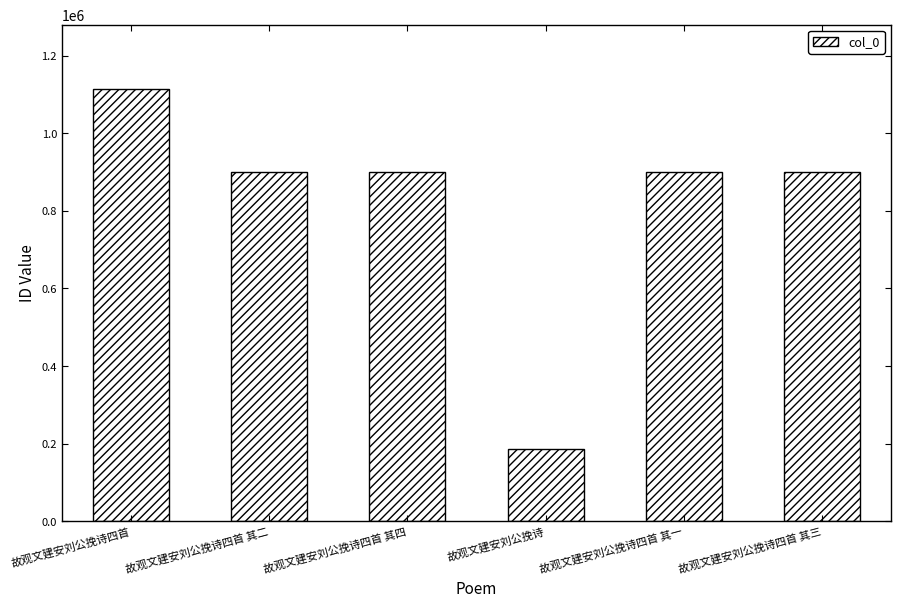

At which label does the data first exceed 900589?

故观文建安刘公挽诗四首